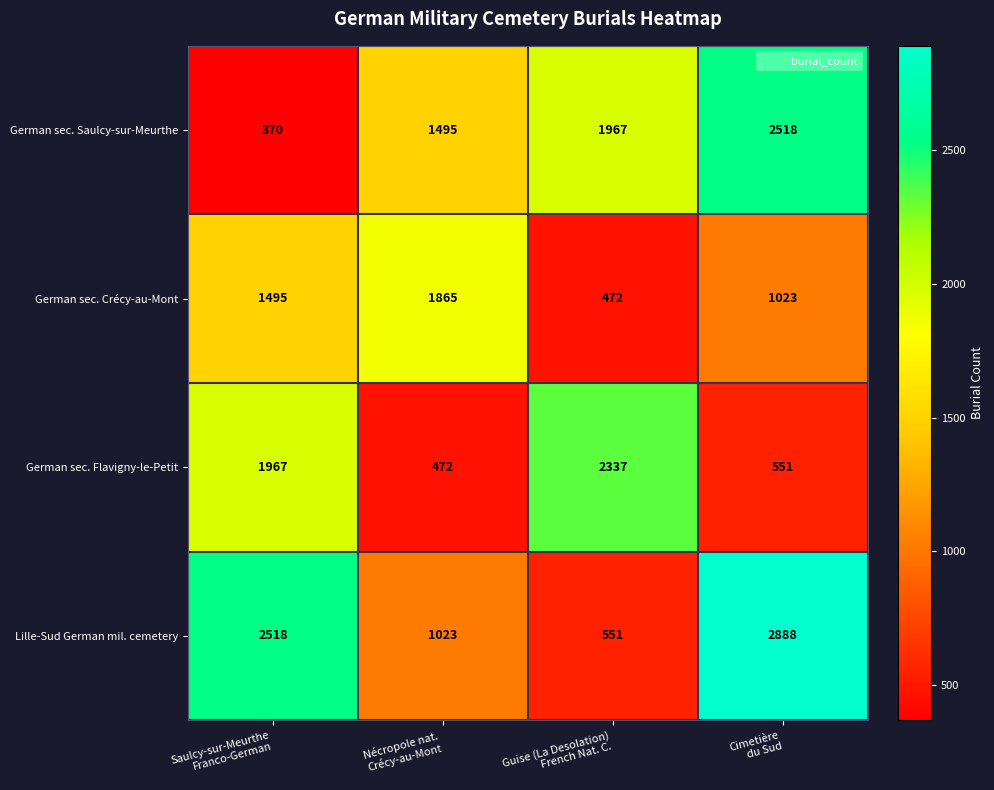

What is the total value across all series at Cimetière
du Sud?

6980